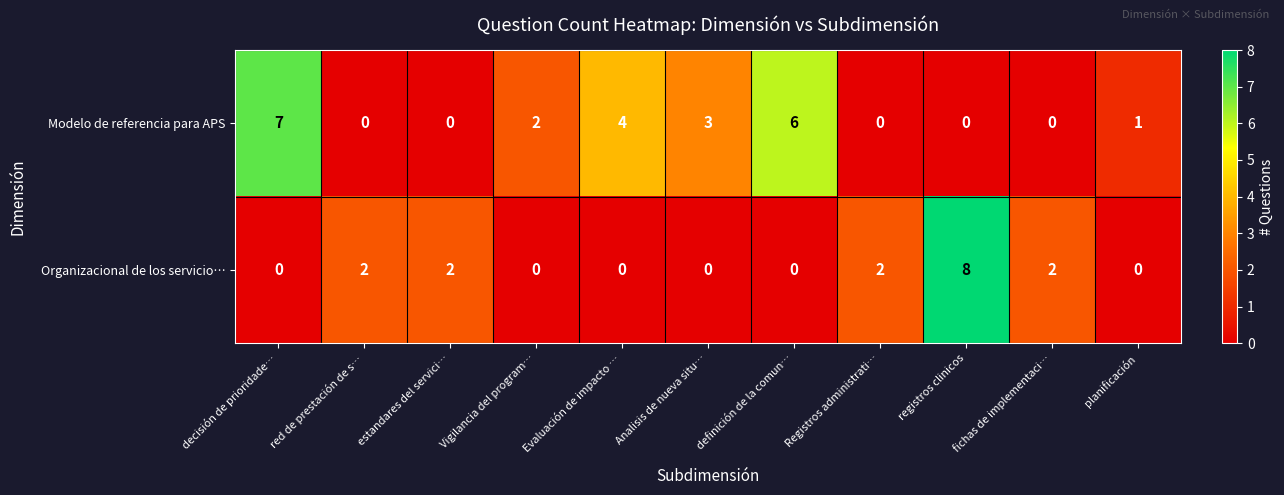

Is it true that Organizacional de los servicio… equals 1 at Registros administrati…?

False